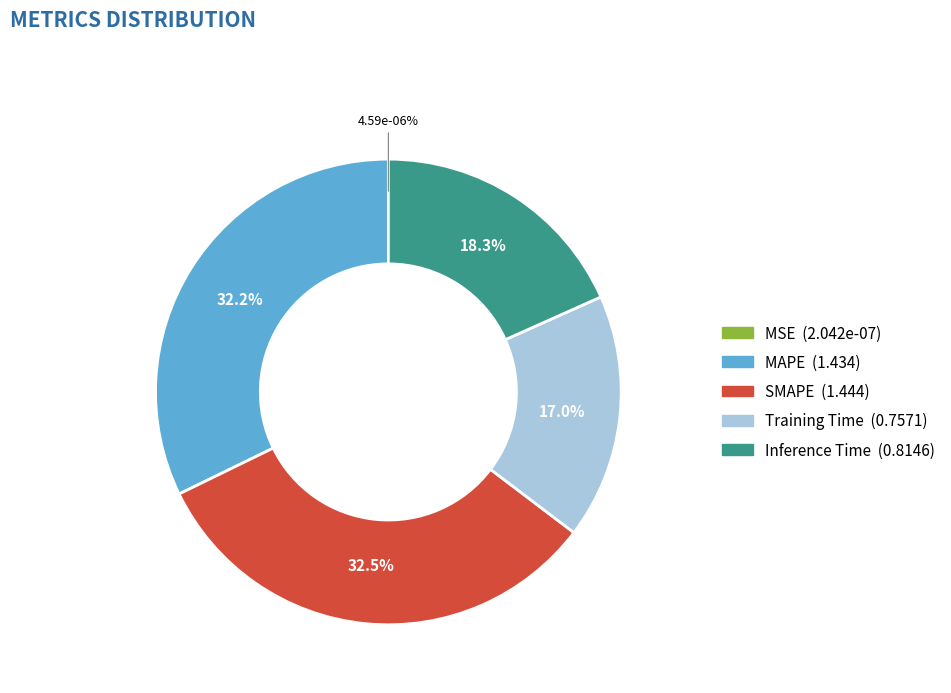

To the nearest percent, what is the difference between the largest and smallest slice percentages?

32%